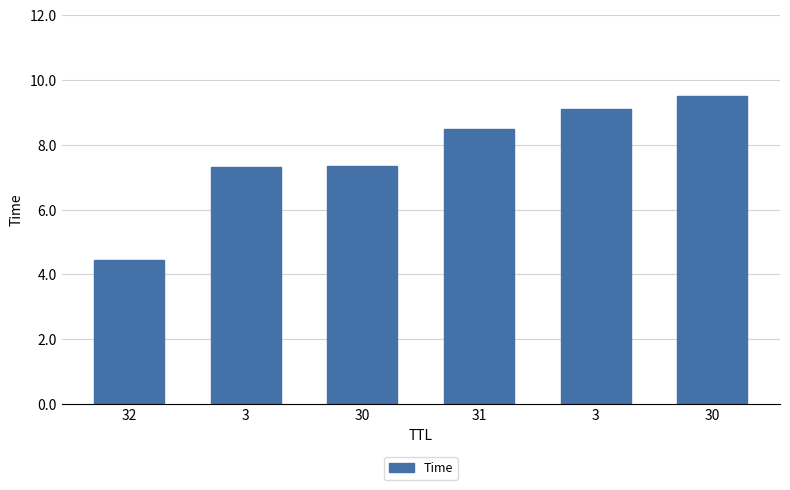

Approximately how many times larger is the value at 31 compared to 3?

0.9